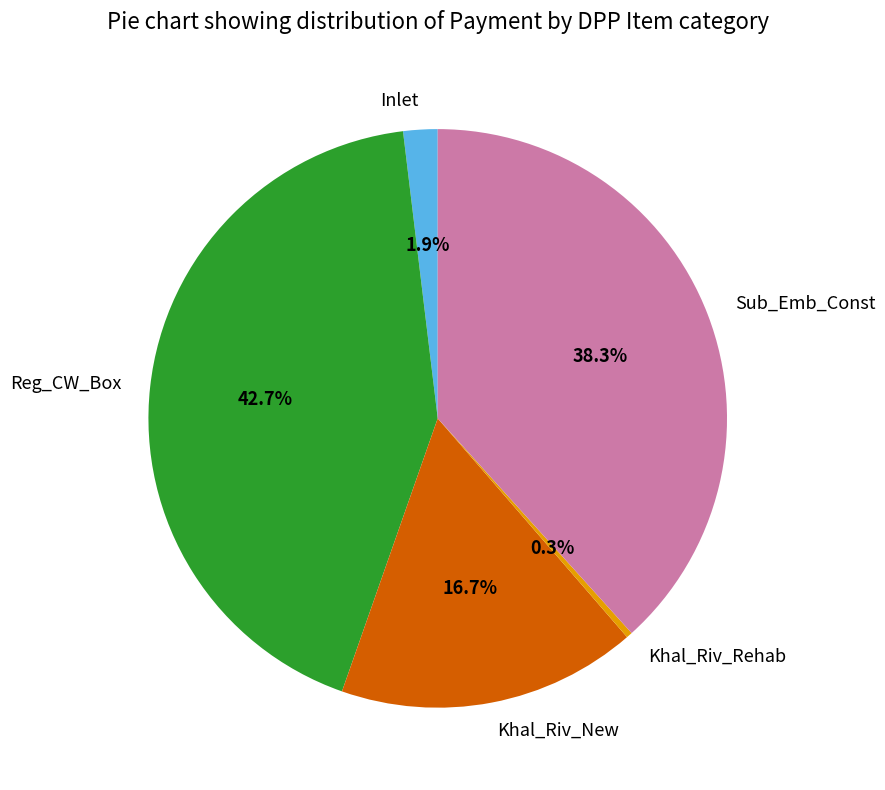

Which slice is the largest?

Reg_CW_Box